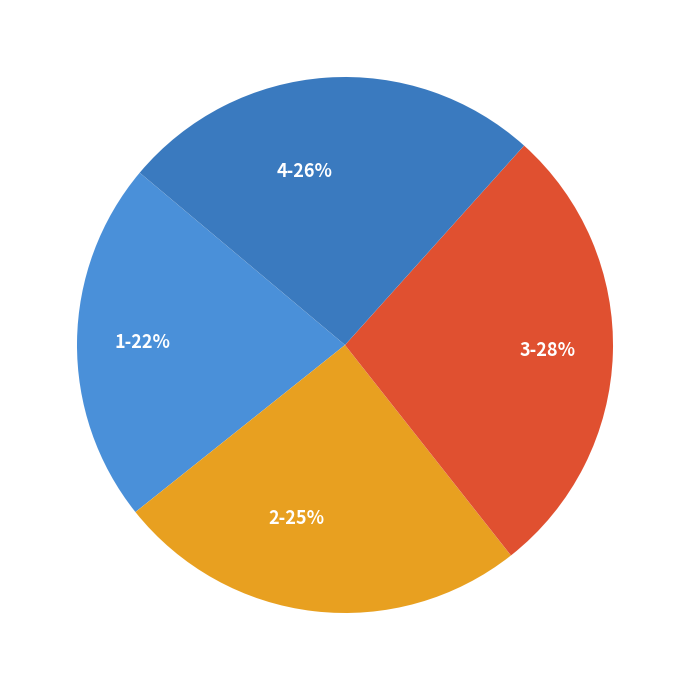

Is it true that 4 is 26% of the pie?

True